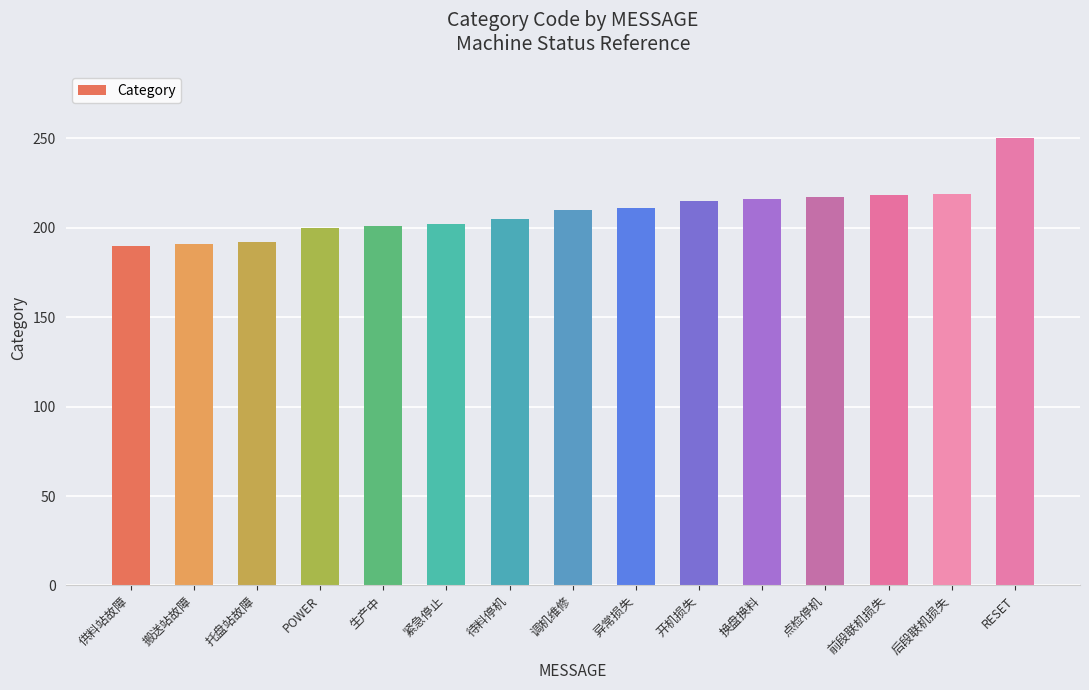

What is the difference between the maximum and minimum values?

60